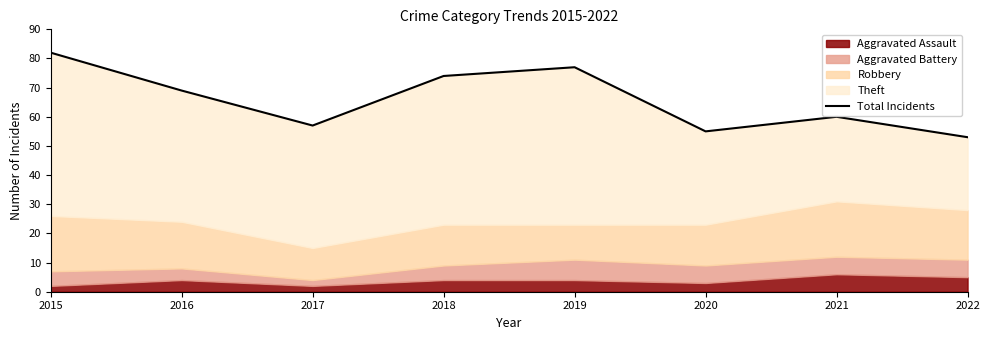

Reading left to right, list all the values displayed in this chart.

2015=82	2016=69	2017=57	2018=74	2019=77	2020=55	2021=60	2022=53